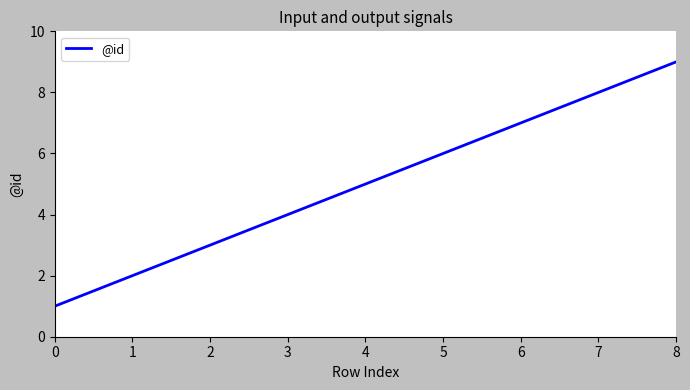

The chart shows a value of 8 at 4. True or false?

False